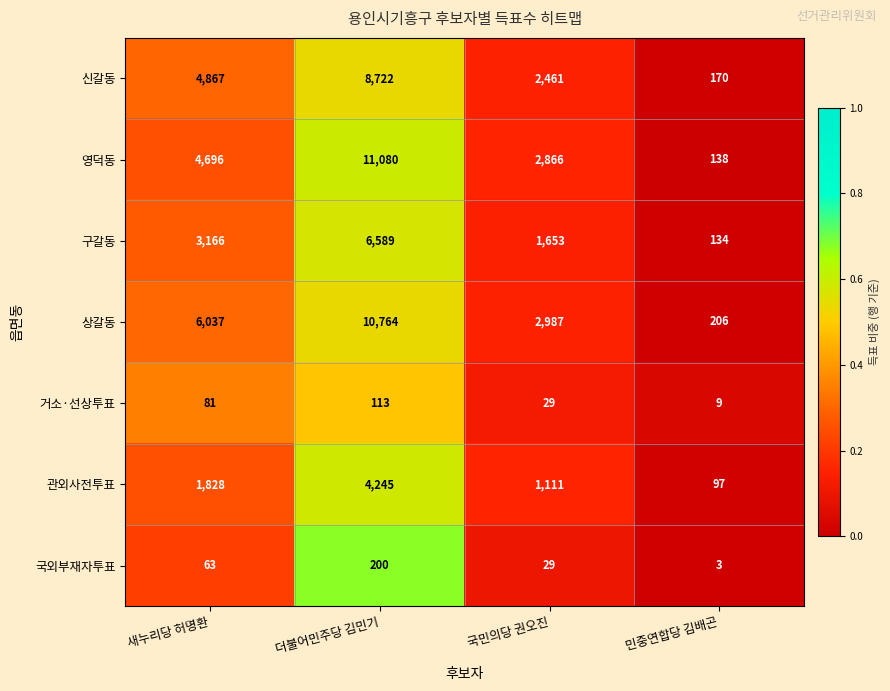

The 관외사전투표 series shows 2887 at 더불어민주당 김민기. True or false?

False